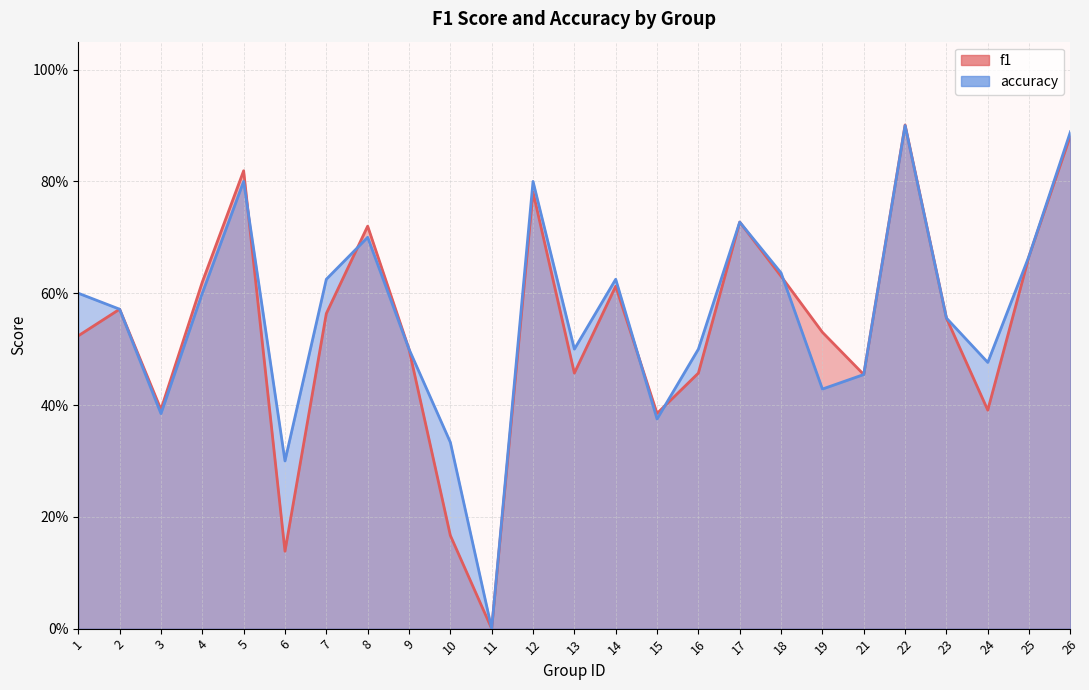

How many times do f1 and accuracy cross each other?

5